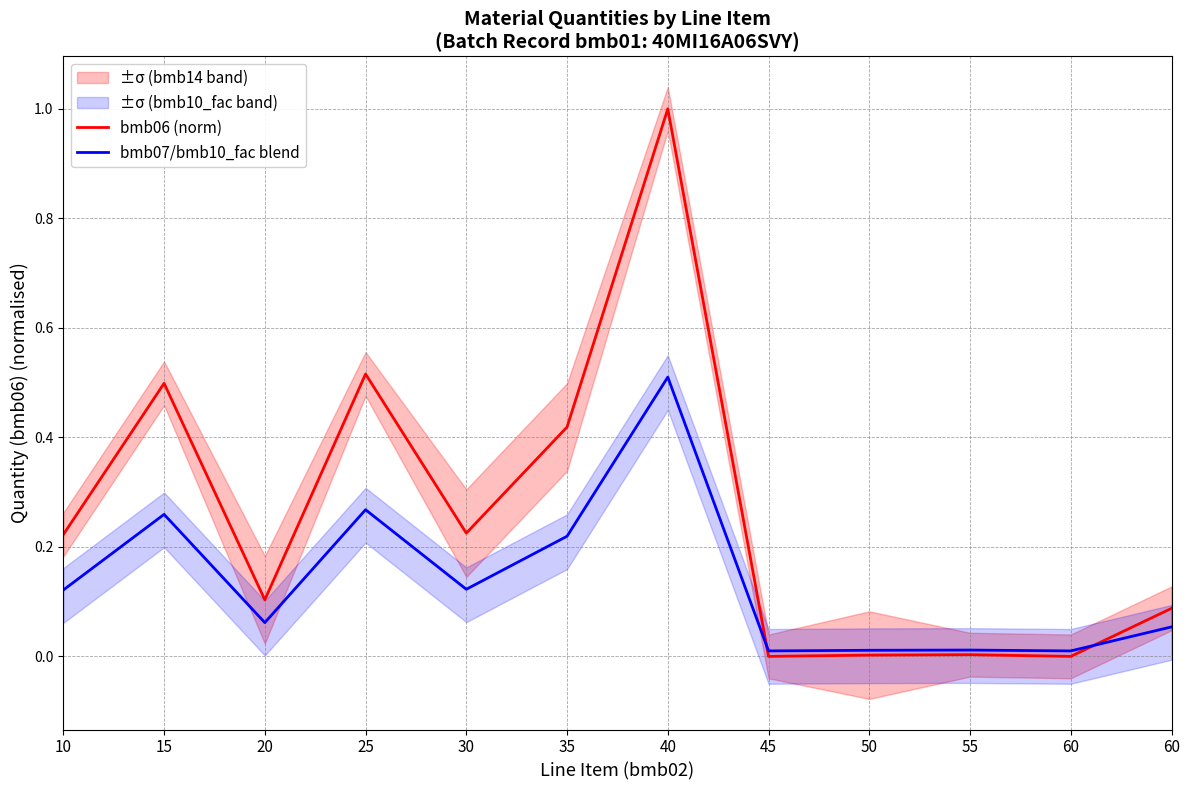

At how many categories does at least one series exceed 0?

12